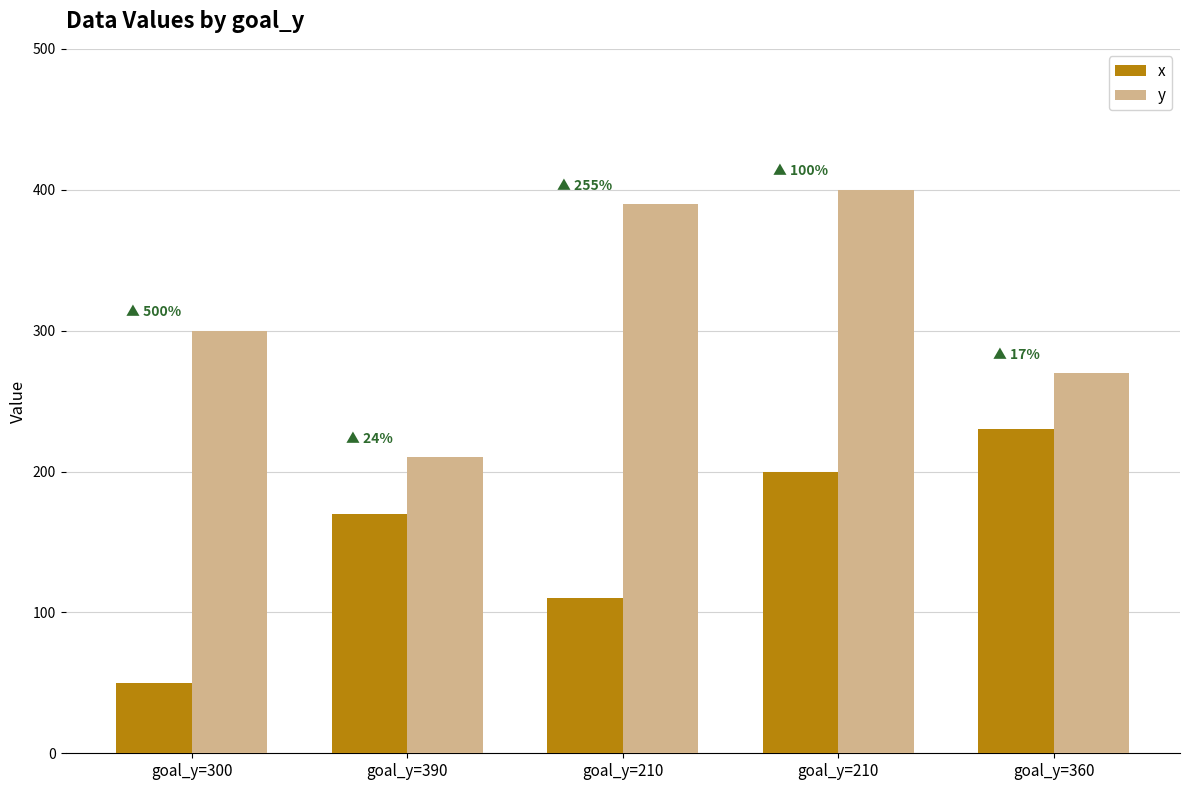

How many bars are there in each group?

2